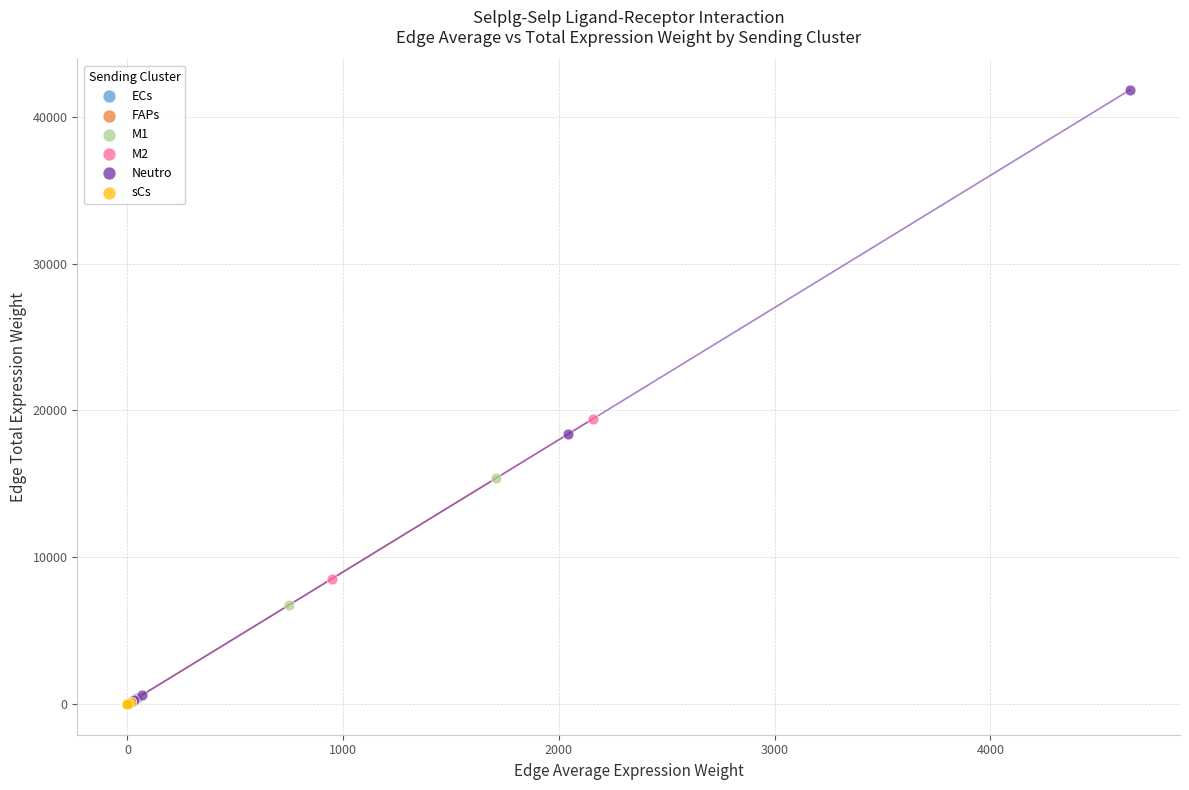

What are all the series names shown in the legend?

ECs, FAPs, M1, M2, Neutro, sCs